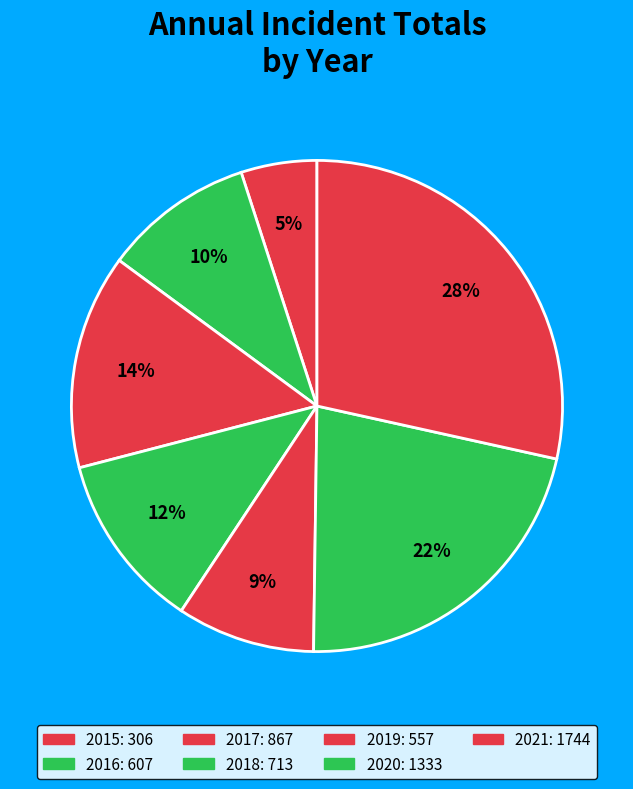

True or false: 2020 accounts for 22% of the total.

True